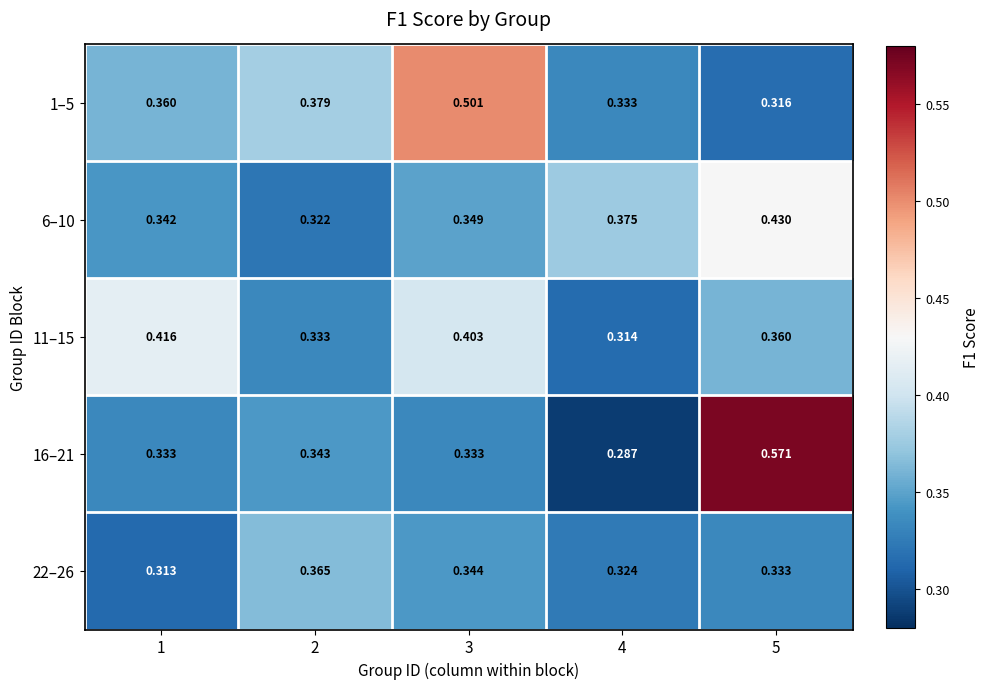

What is the spread (max minus min) of values at 3?

0.2